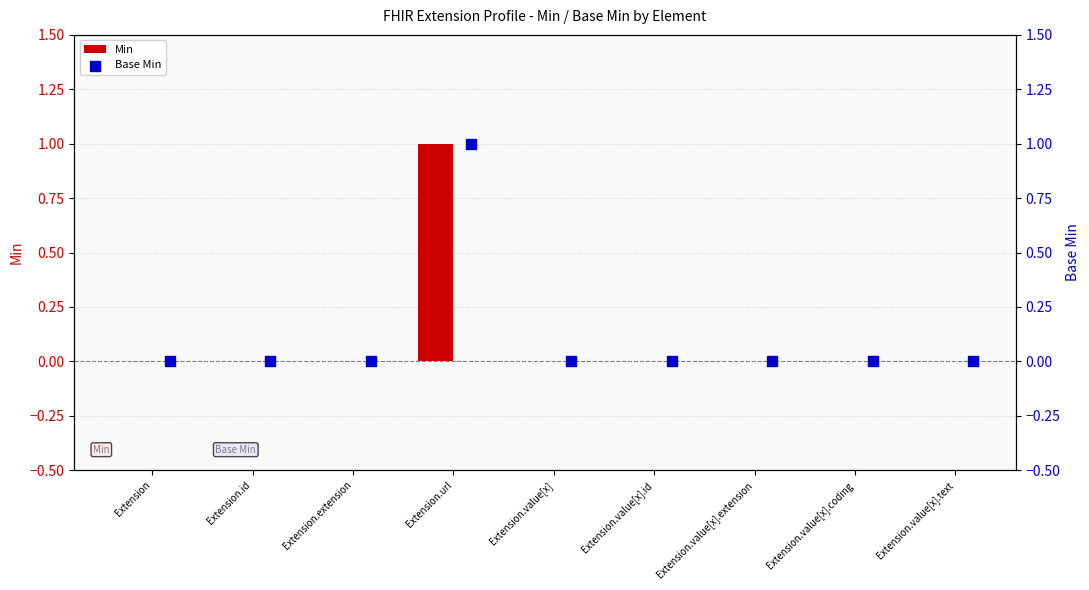

Which series has the largest total across all categories?

Min